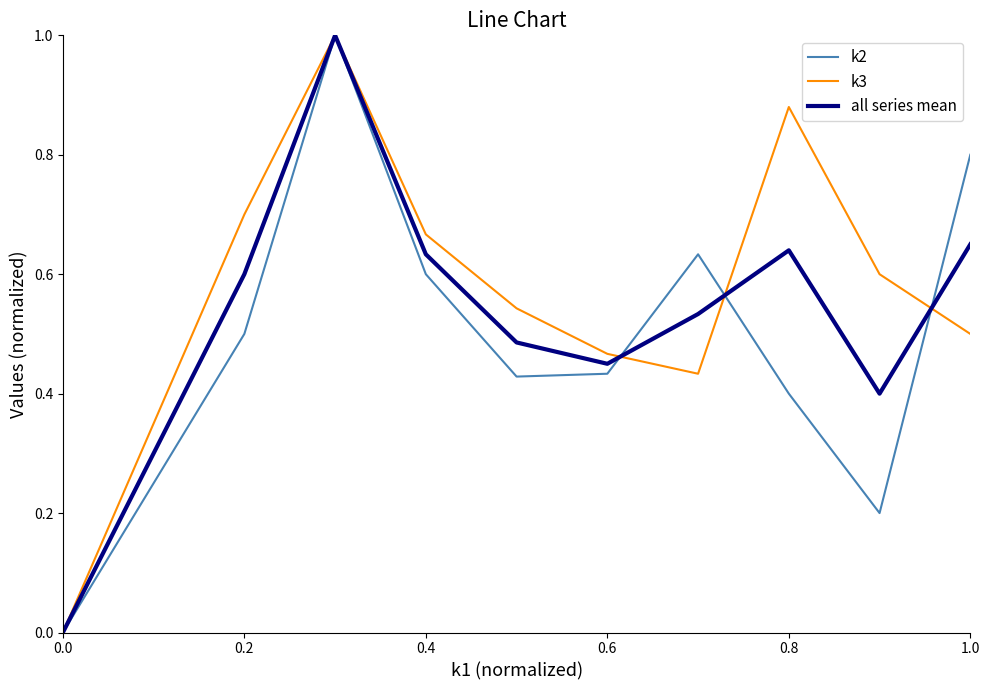

List the series in order of their overall mean, highest first.

k3, all series mean, k2